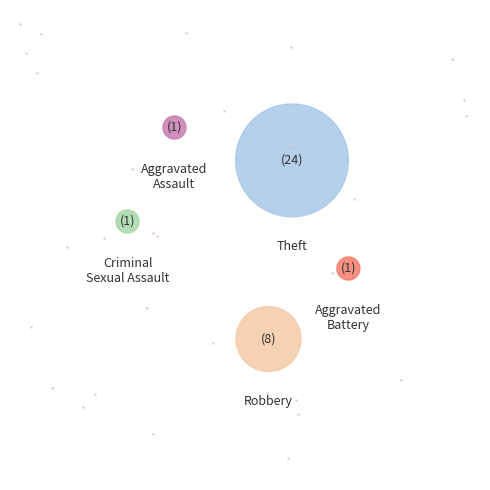

Is the sum of Theft and Criminal Sexual Assault greater than half?

Yes